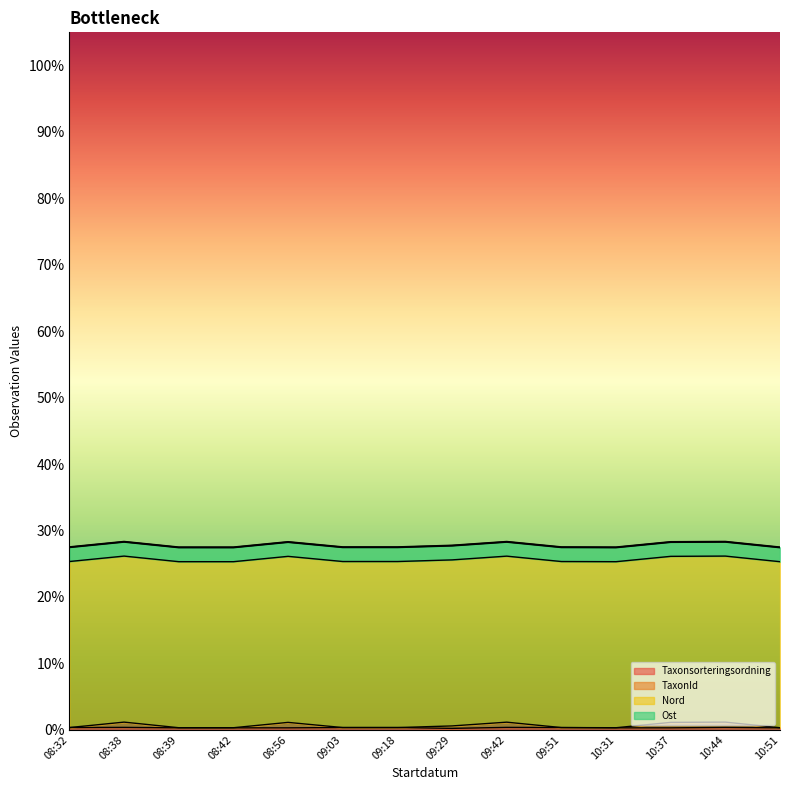

At which label is Taxonsorteringsordning closest to 0?

09:29